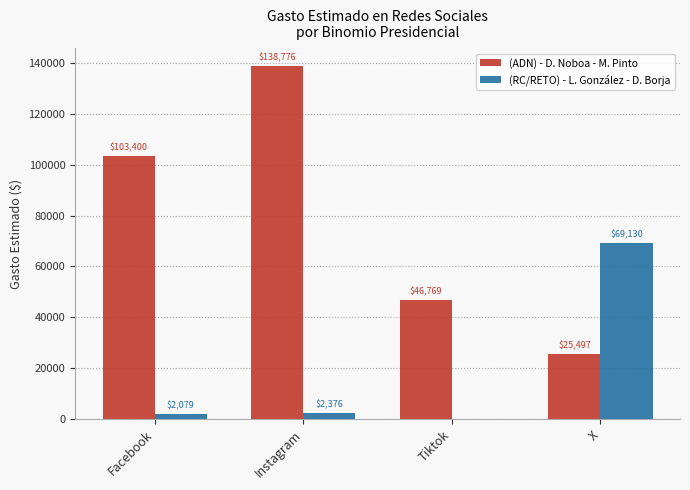

The value of (ADN) - D. Noboa - M. Pinto at Tiktok is 22398.1. True or false?

False